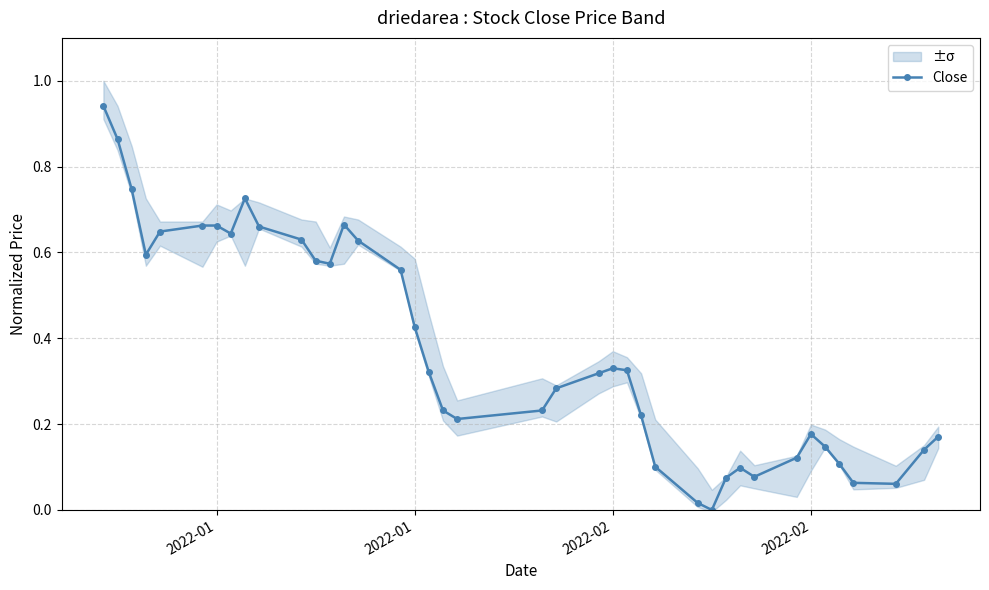

What is the greatest value displayed?

0.9